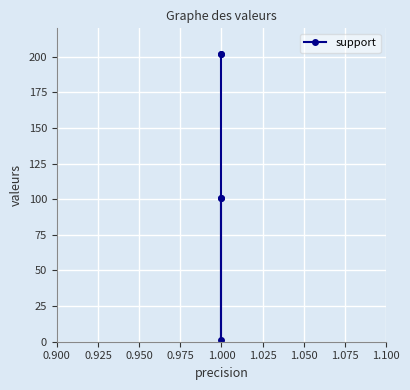

How many data points does each series have?

5